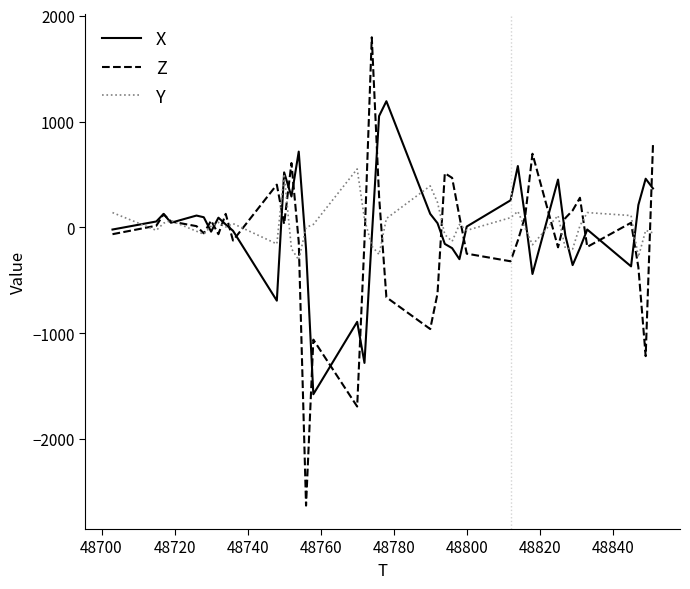

Which series has the largest range (max minus min)?

Z